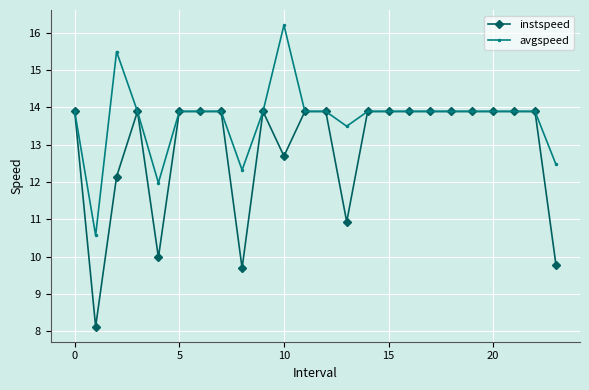

What is the value of the instspeed point at the 19th from the left?

13.9